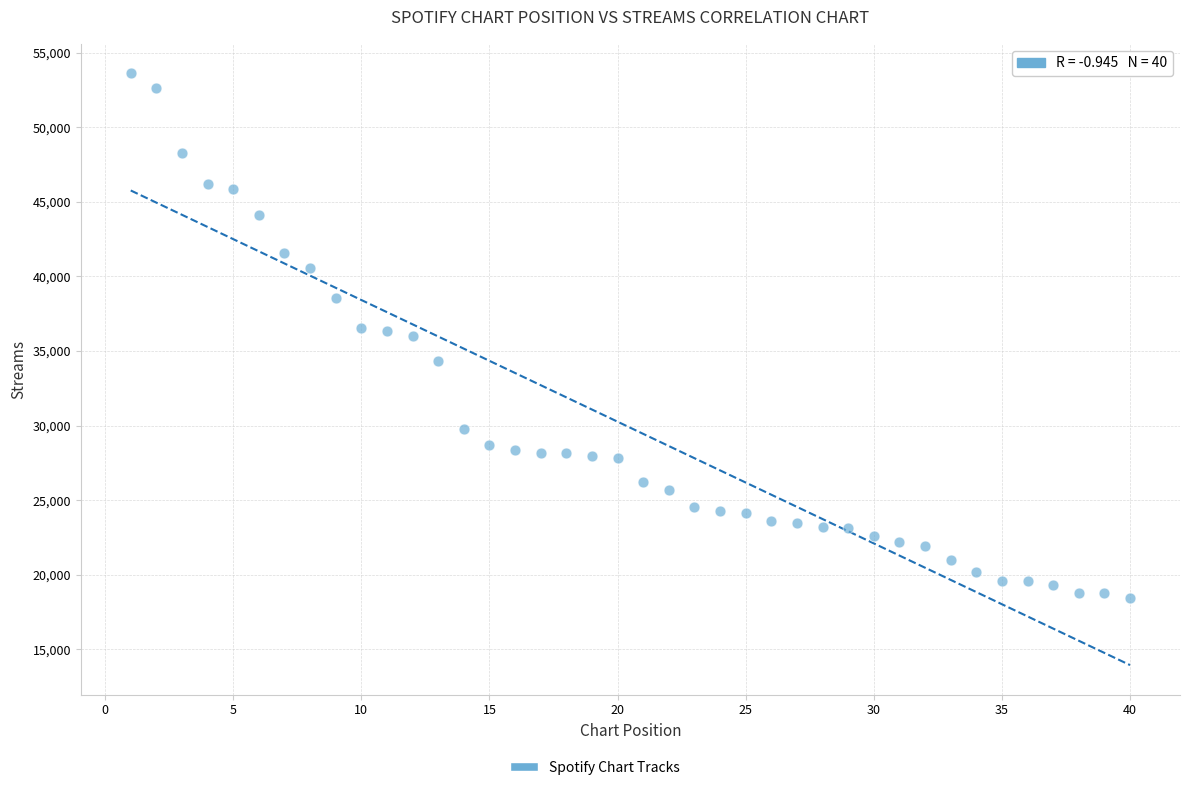

What is the range of X values (max minus min)?

39